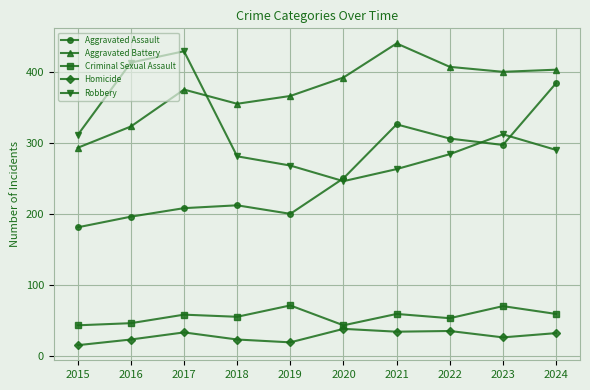

What is the total value across all series at 2022?

1085